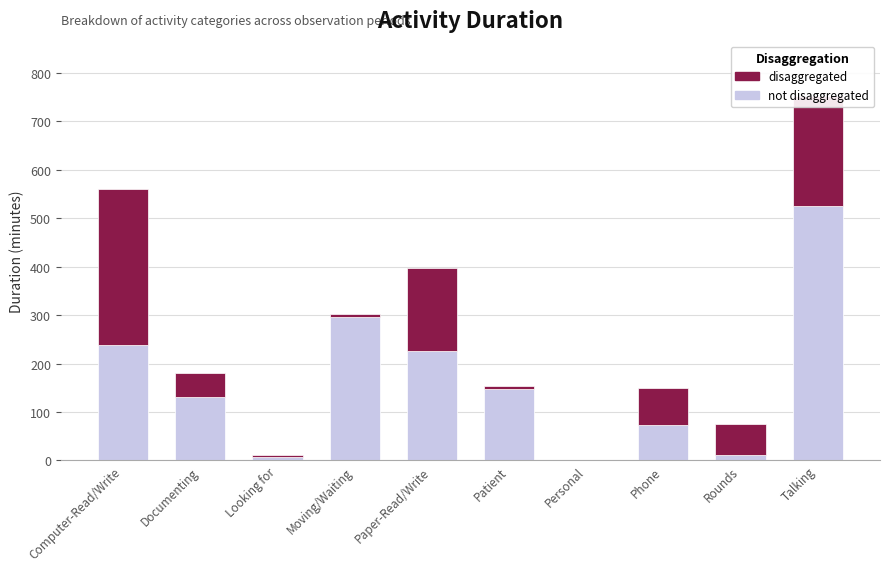

At which category is the sum across all series the highest?

Talking